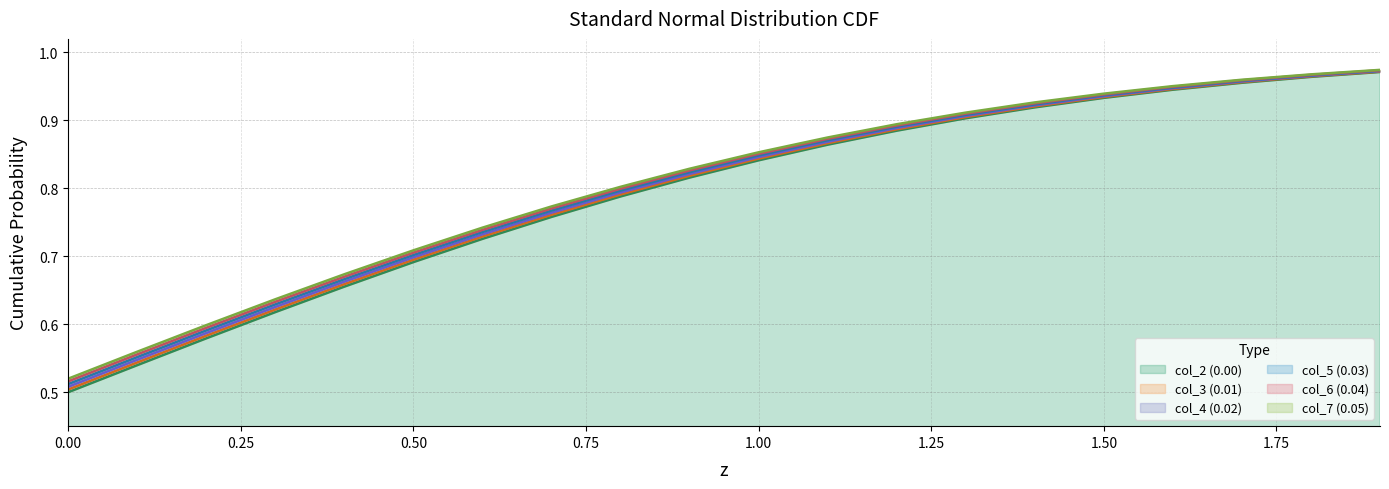

True or false: col_2 (0.00) has more than 1 interior local peaks.

False